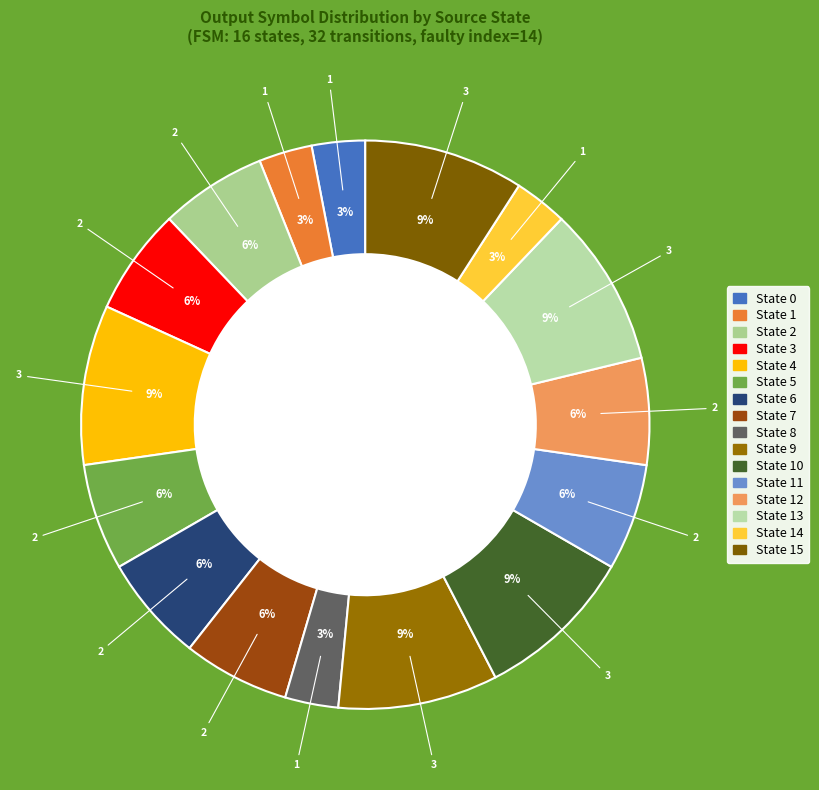

How many slices are in this pie chart?

16